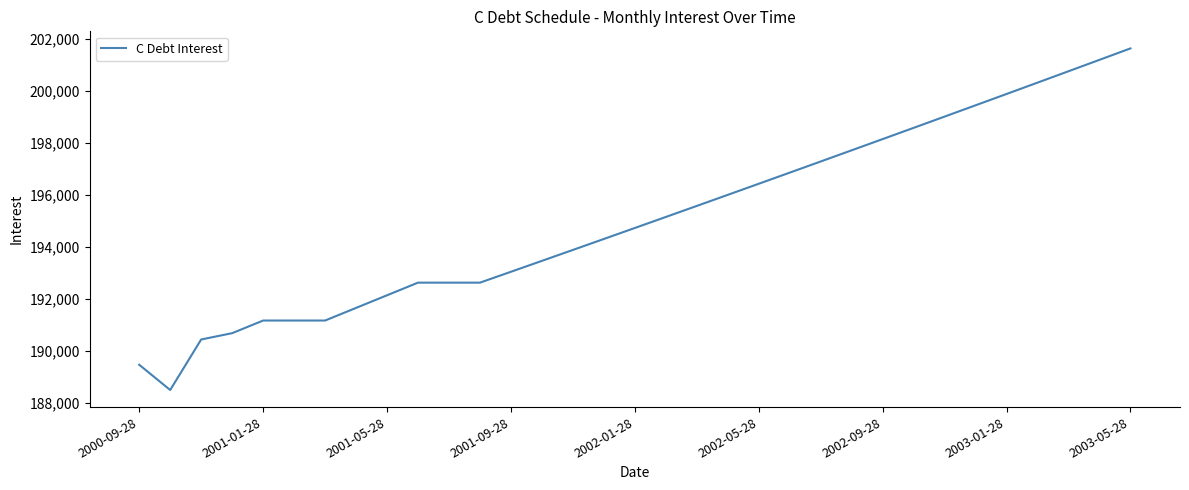

What is the maximum value shown in the chart?

201619.3